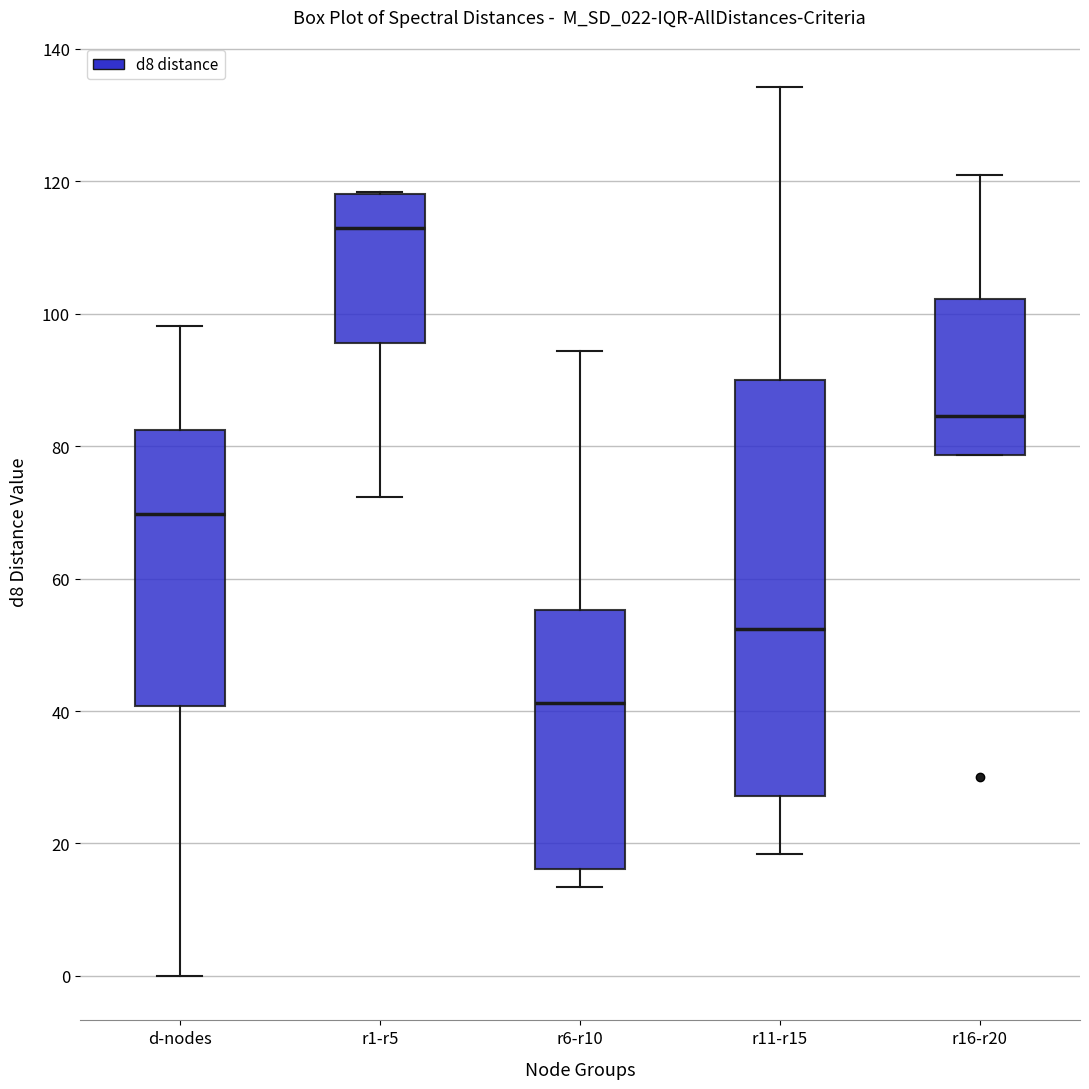

Where does the upper whisker of the box for r11-r15 end on the y-axis? The values are not printed on the chart, so give them approximately, as read against the axis.

134